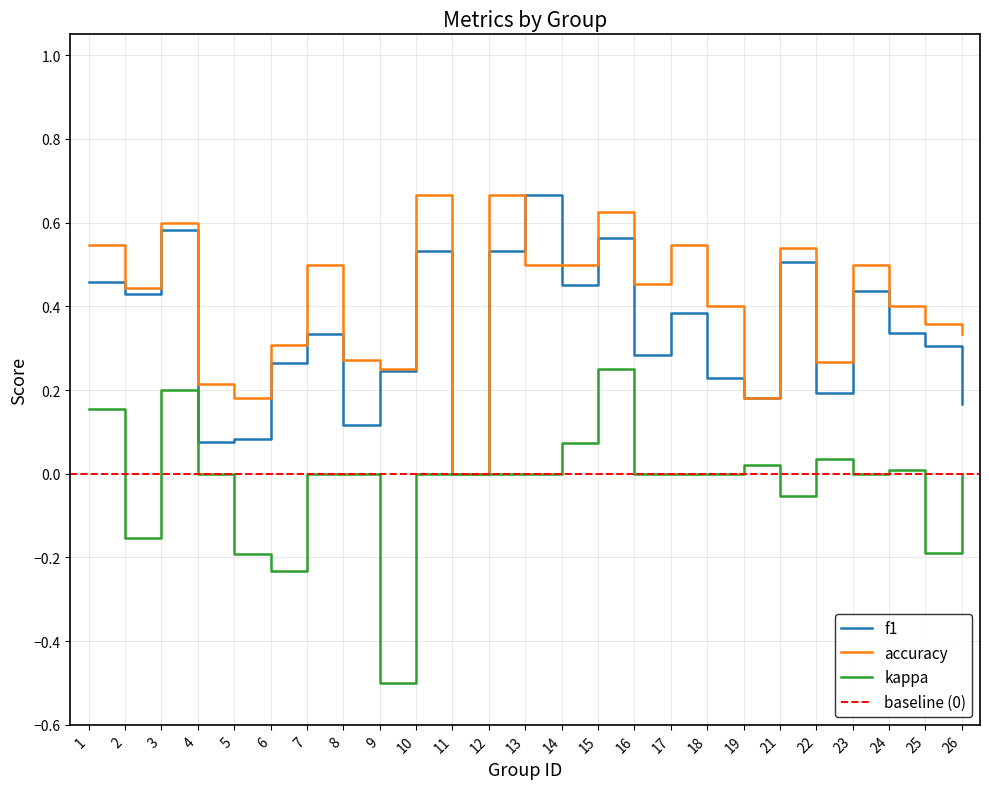

Is the value of kappa at 2 greater than the value of accuracy at 3?

No